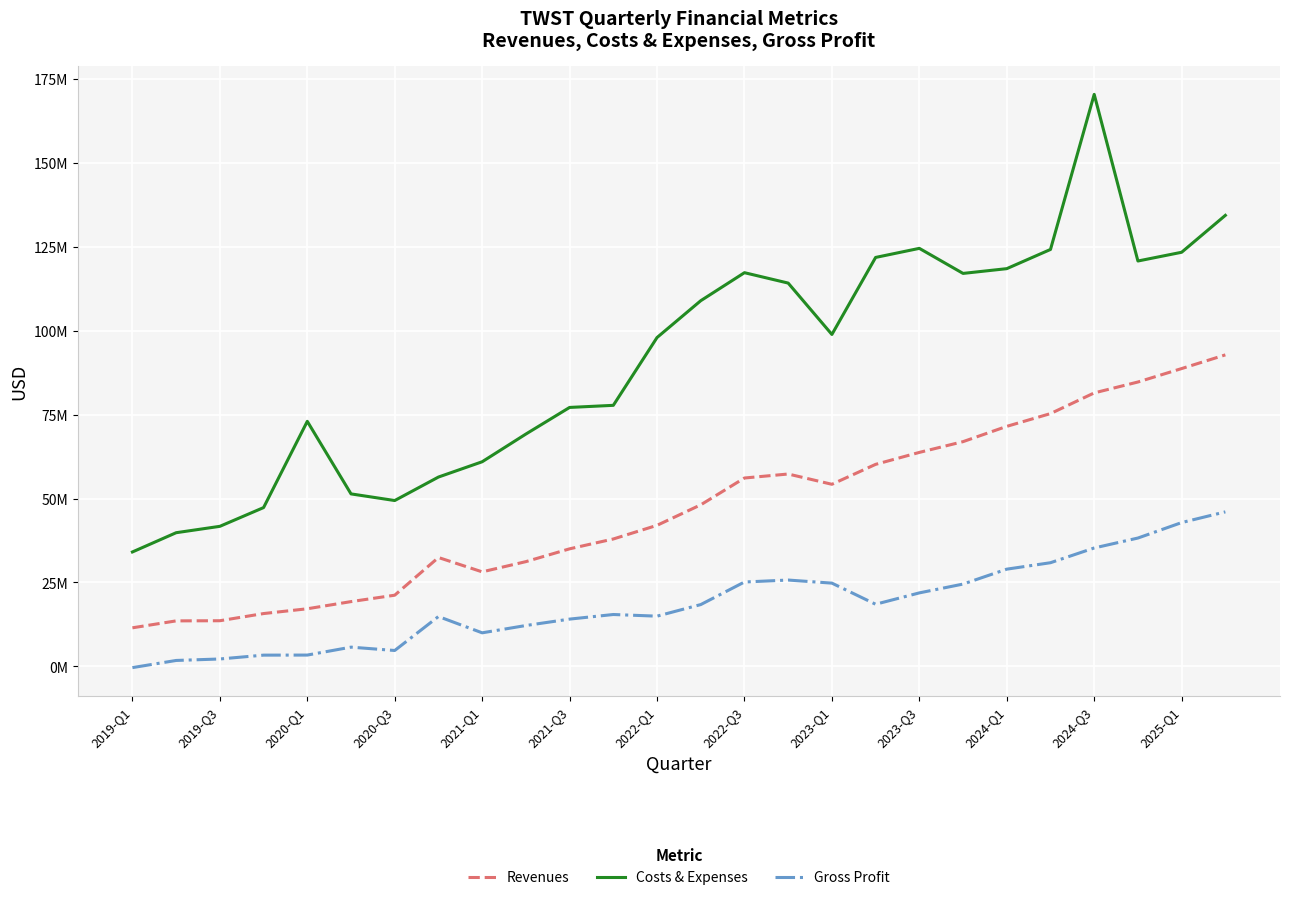

Which category has the lowest value in the Gross Profit series?

2019-Q1